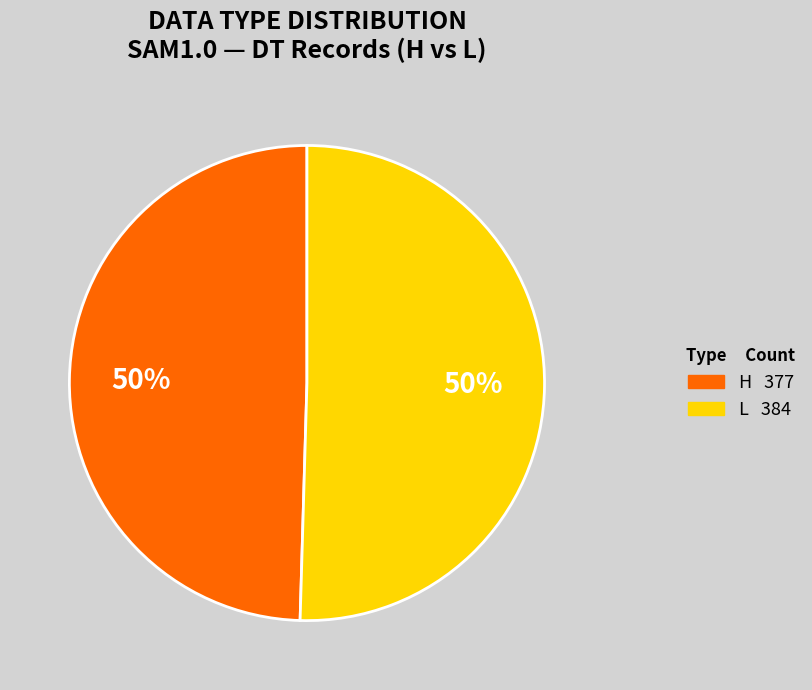

The H slice represents 14% of the pie. True or false?

False